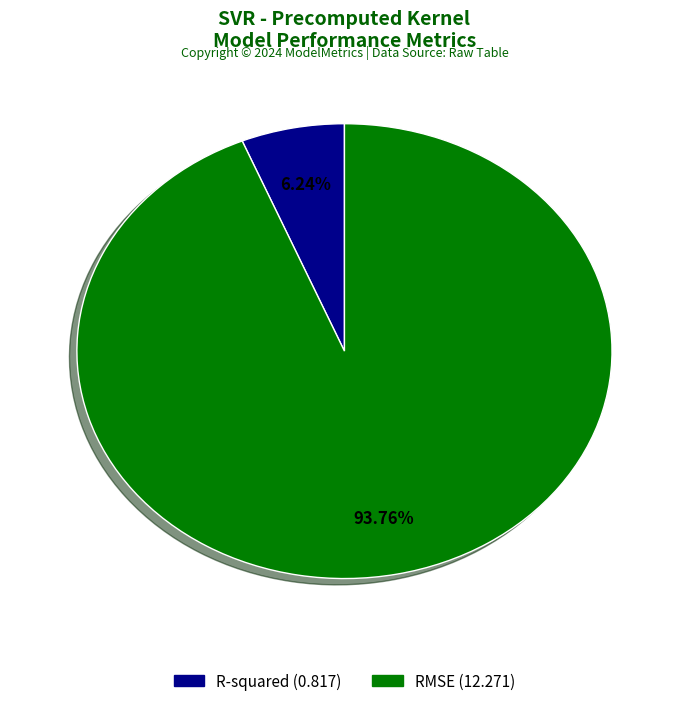

Between R-squared and RMSE, which is larger?

RMSE